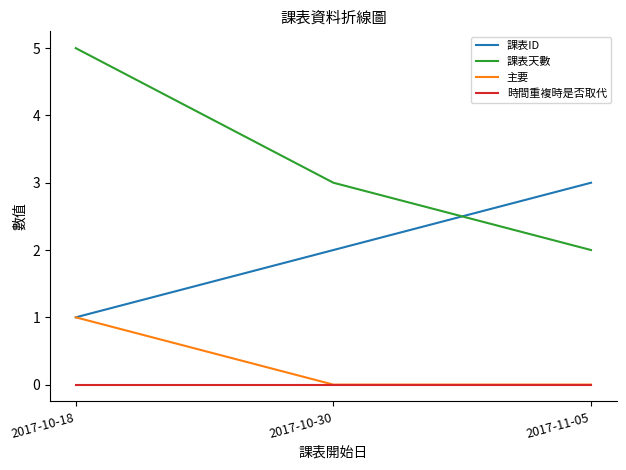

What position from the left is 2017-11-05?

3